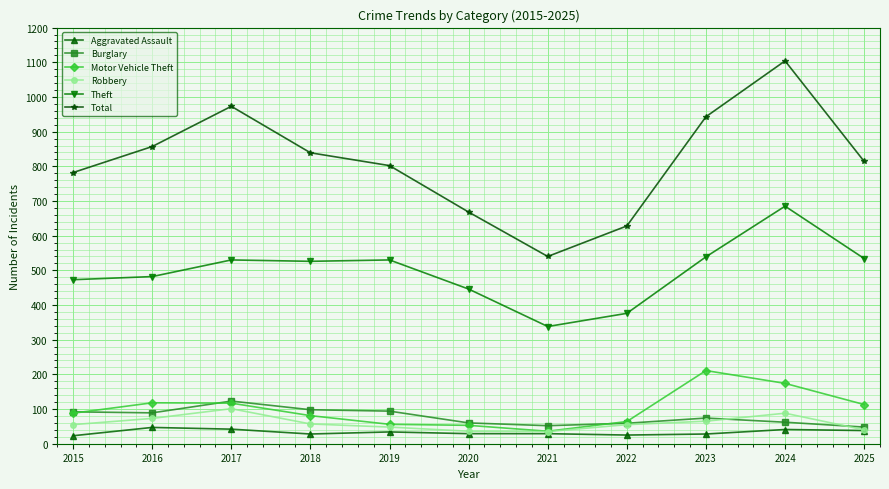

At which category is the sum across all series the highest?

2024